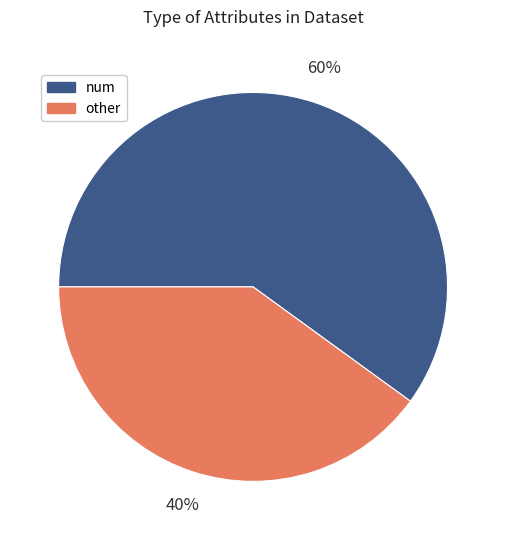

The other slice represents 40% of the pie. True or false?

True